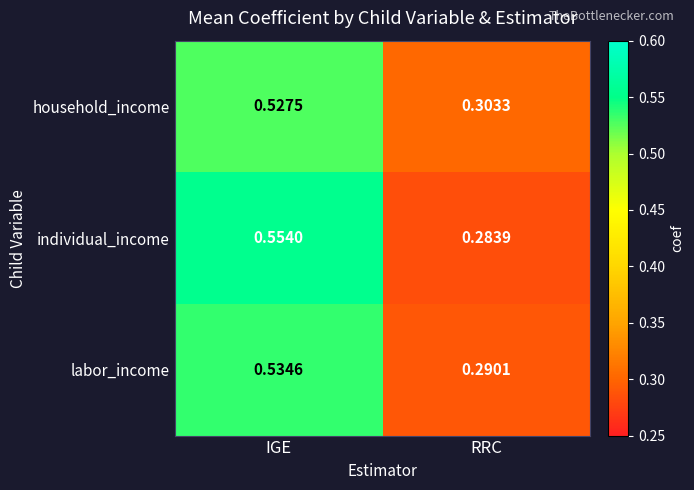

At which category does the chart reach its minimum across all series?

RRC